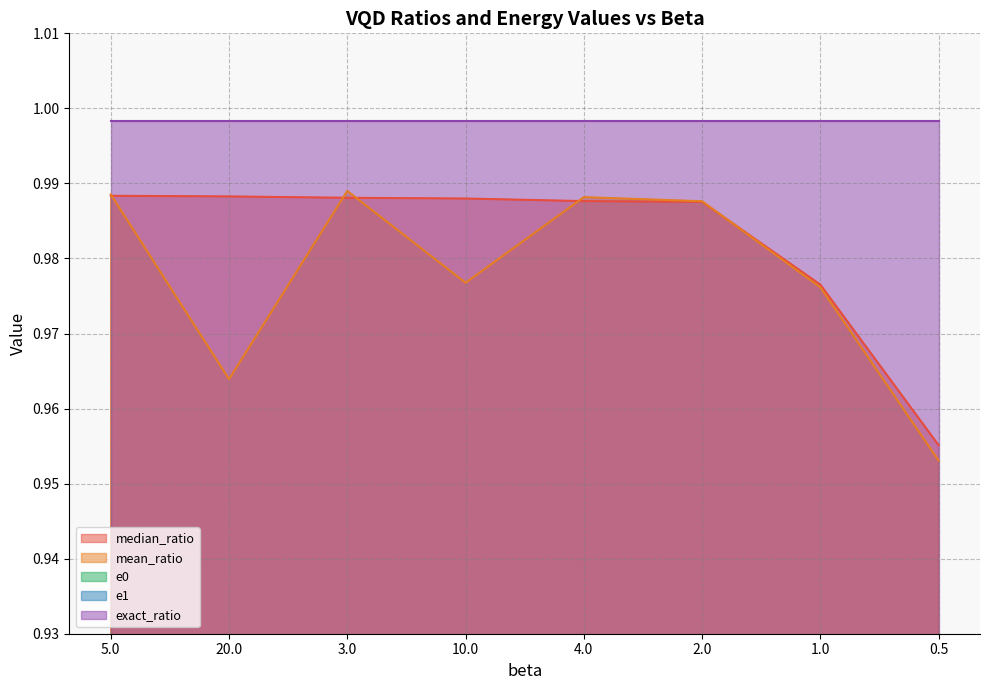

Reading left to right, what are all the values shown in this chart?

median_ratio: 5.0=1.0	20.0=1.0	3.0=1.0	10.0=1.0	4.0=1.0	2.0=1.0	1.0=1.0	0.5=1.0
mean_ratio: 5.0=1.0	20.0=1.0	3.0=1.0	10.0=1.0	4.0=1.0	2.0=1.0	1.0=1.0	0.5=1.0
e0: 5.0=0.9	20.0=0.9	3.0=0.9	10.0=0.9	4.0=0.9	2.0=0.9	1.0=0.9	0.5=0.9
e1: 5.0=0.9	20.0=0.9	3.0=0.9	10.0=0.9	4.0=0.9	2.0=0.9	1.0=0.9	0.5=0.9